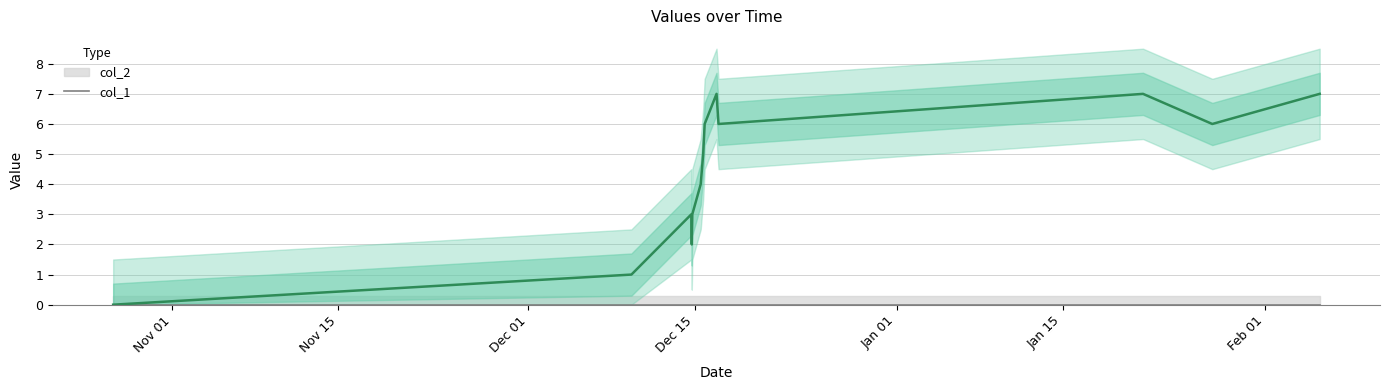

Where does the data first go above 5?

1608062994